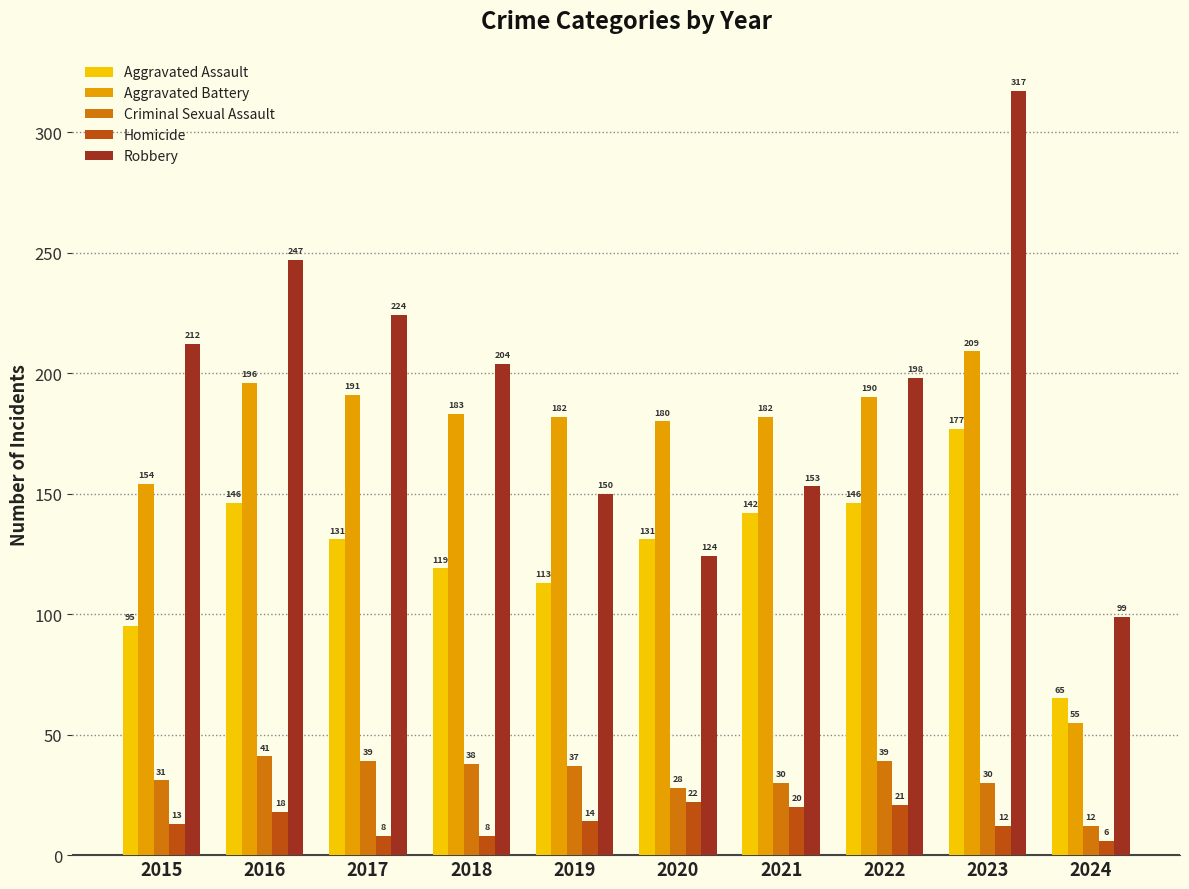

What is the total value across all series at 2024?

237